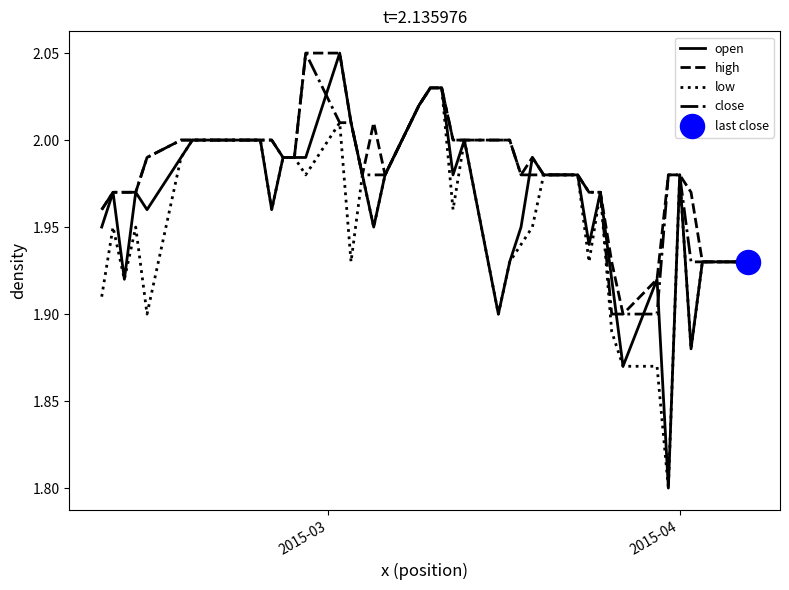

Which series has the largest range (max minus min)?

open